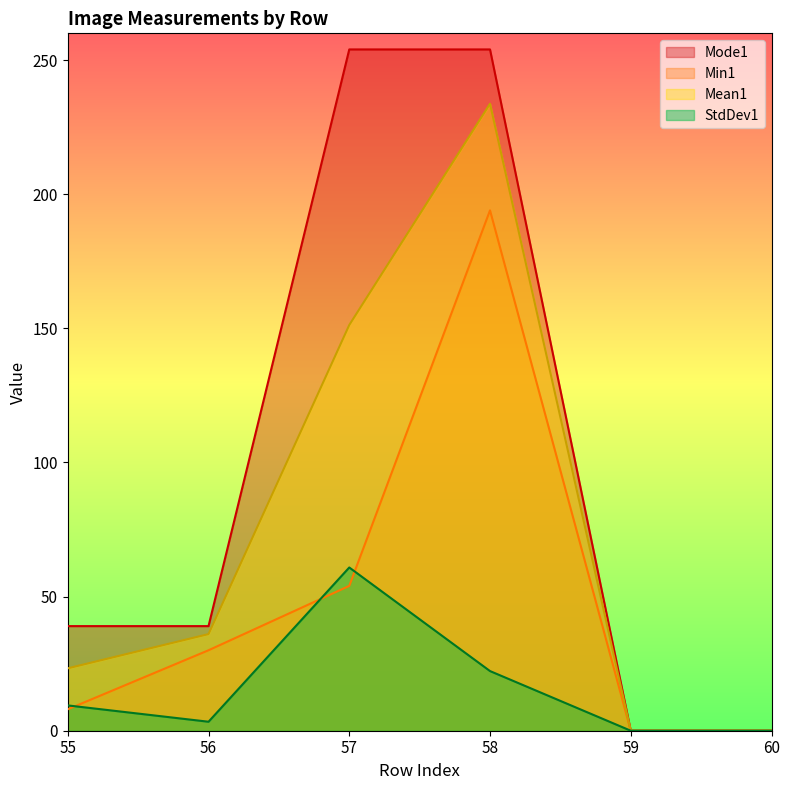

True or false: Min1 has more than 0 points higher than both neighbors.

True